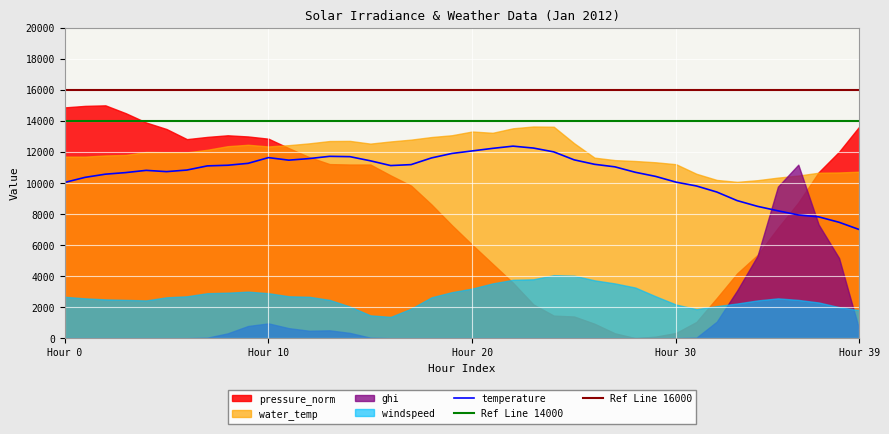

What is the highest value of the Ref Line 16000 series?

16000.0